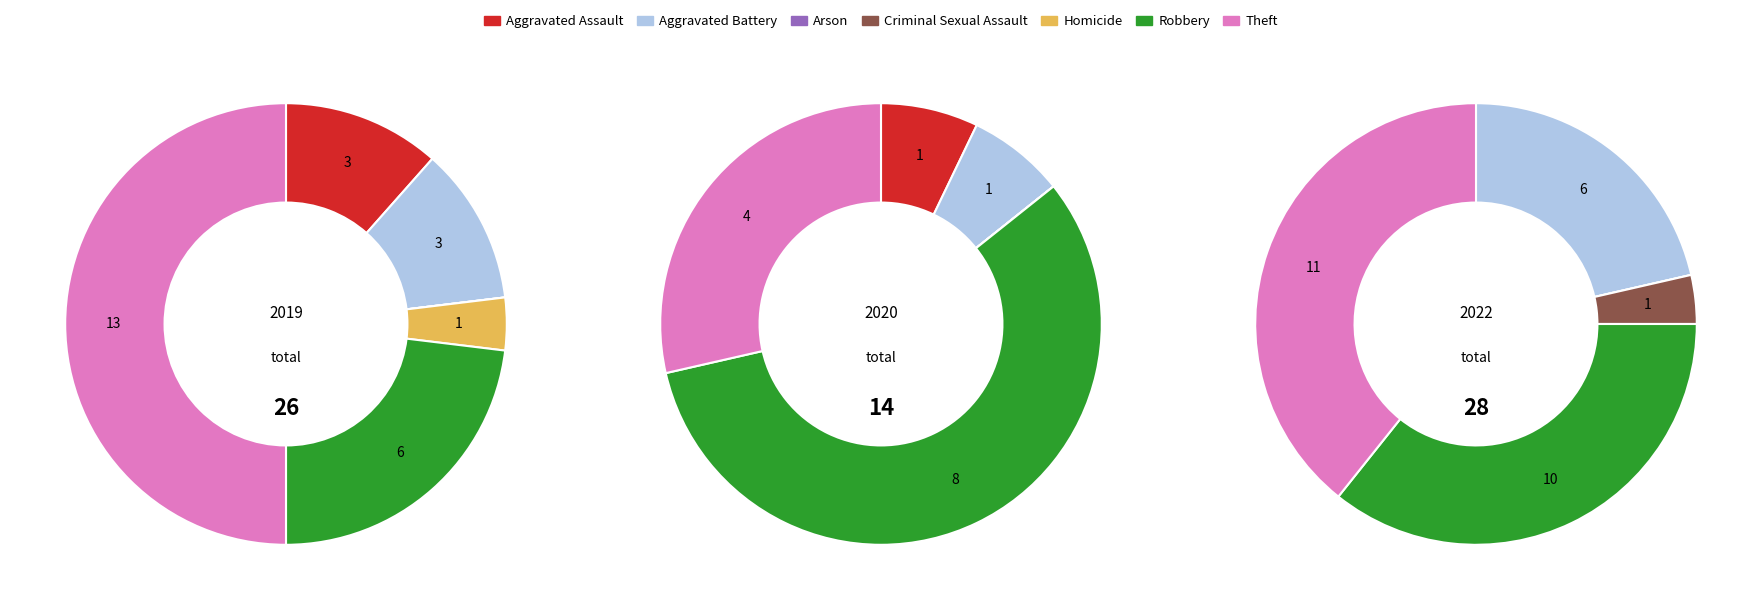

Count the number of slices in the pie.

7